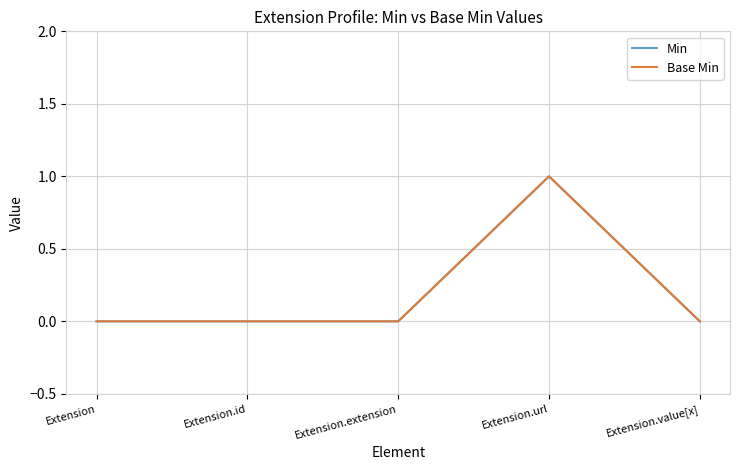

Where is Base Min nearest to the value 0?

Extension